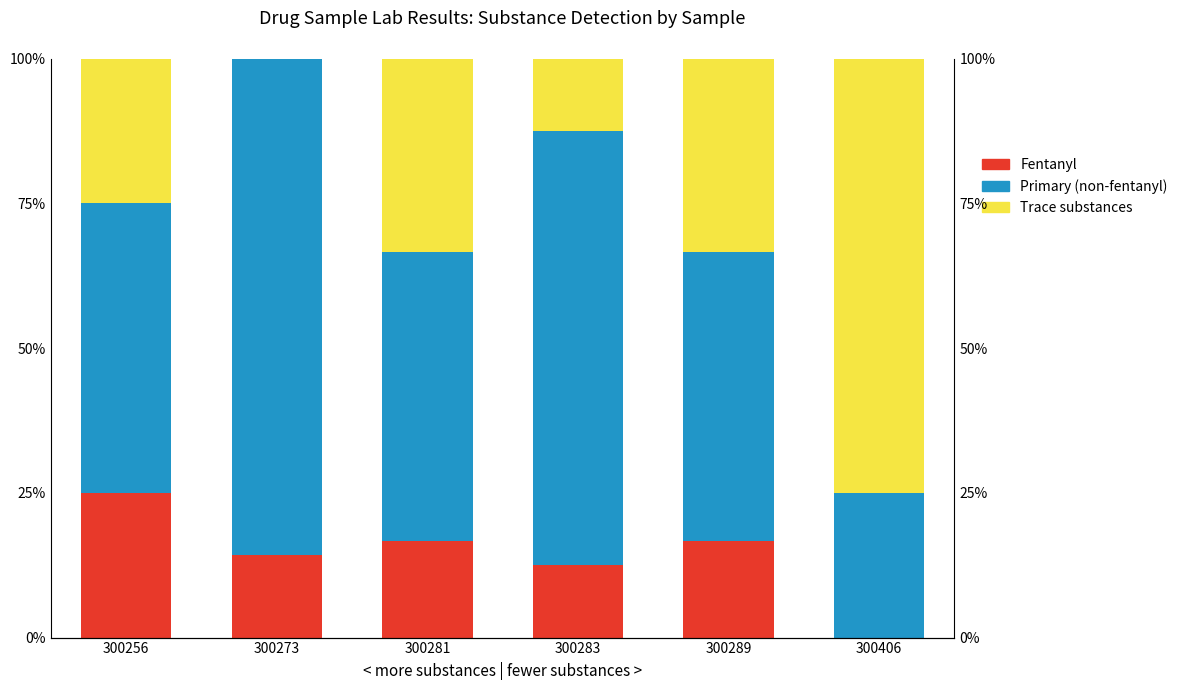

What is the value of the Fentanyl bar at the 5th from the left?

16.7